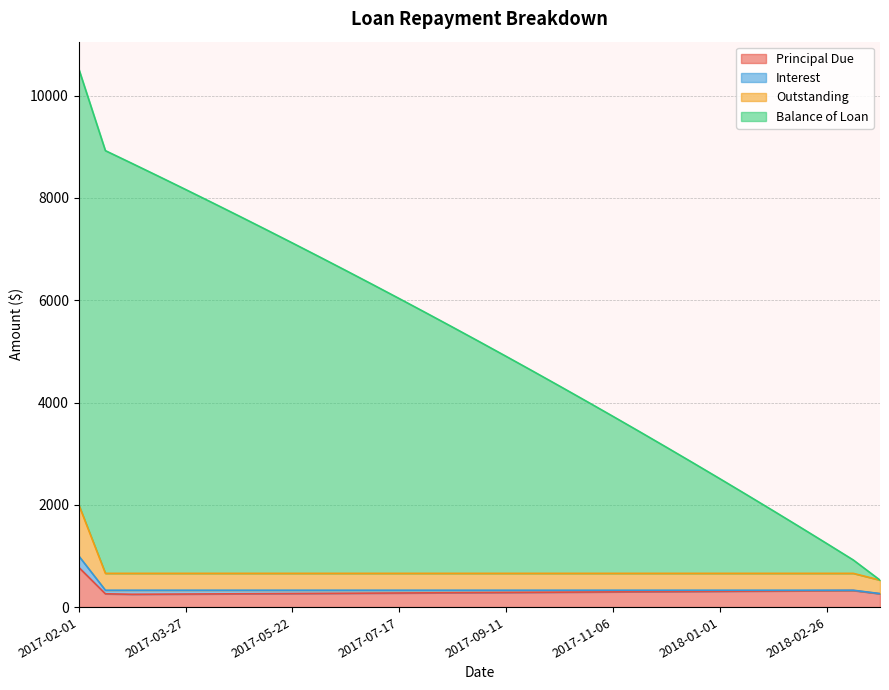

Between 2018-01-01 and 2018-03-12, which series saw the biggest shift?

Balance of Loan